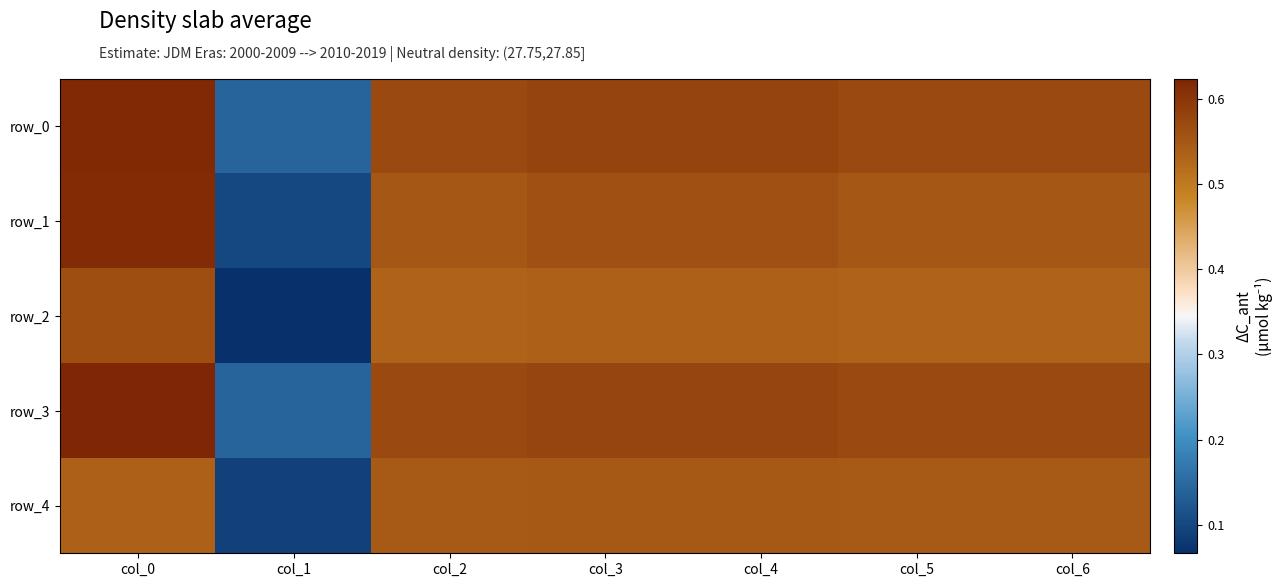

Which series has the largest range (max minus min)?

row_1